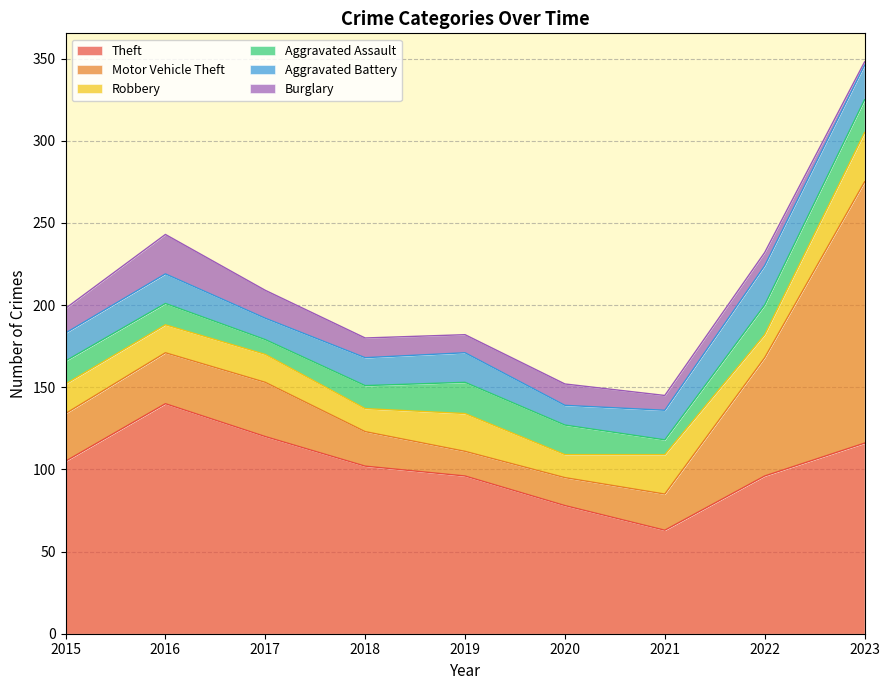

Which category has the highest value in the Burglary series?

2016